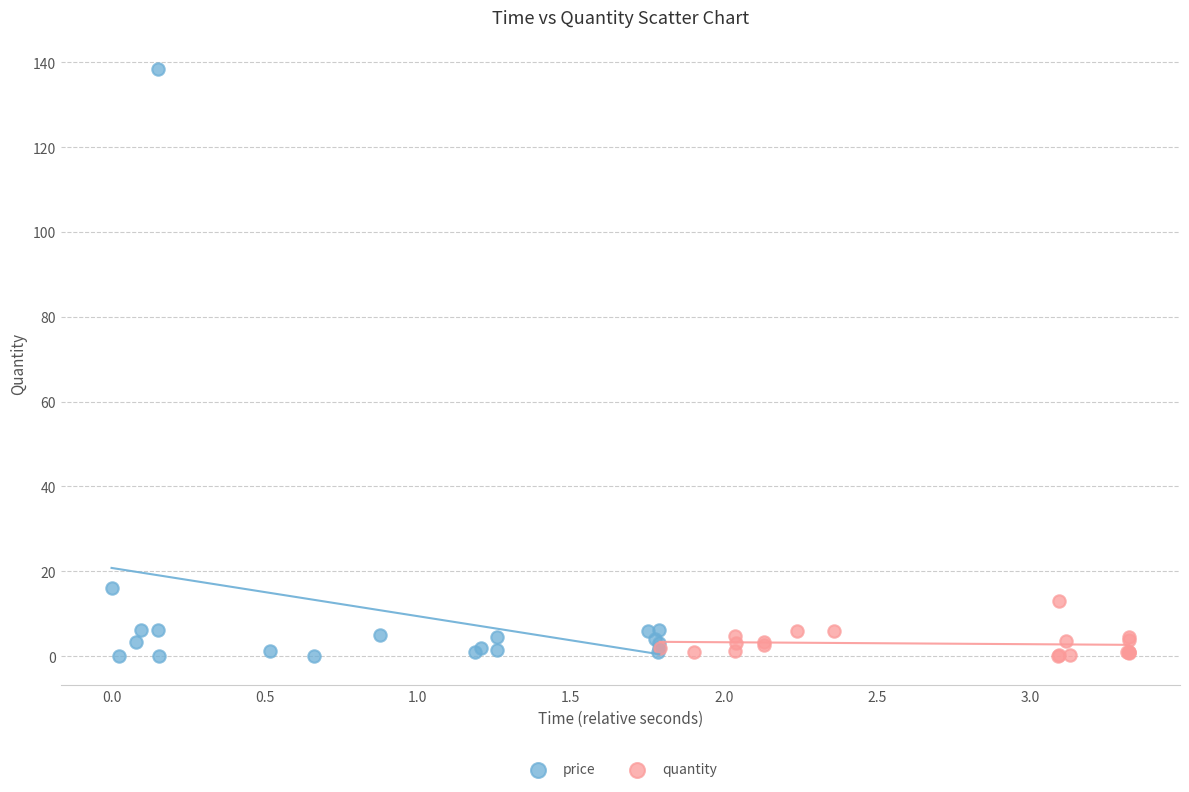

Which series reaches the maximum Y coordinate?

price